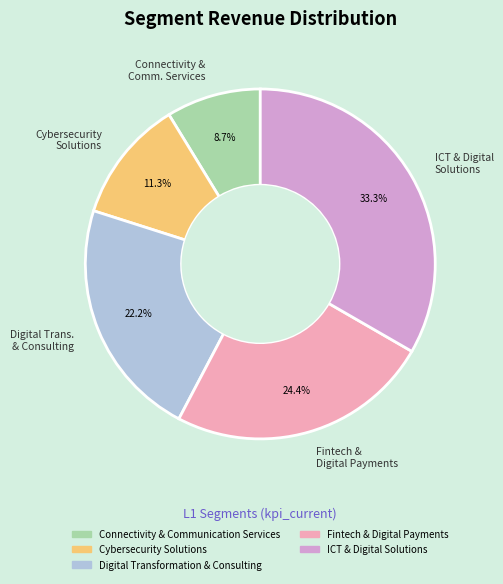

What is the ratio of the value at ICT & Digital Solutions to the value at Cybersecurity Solutions?

2.9